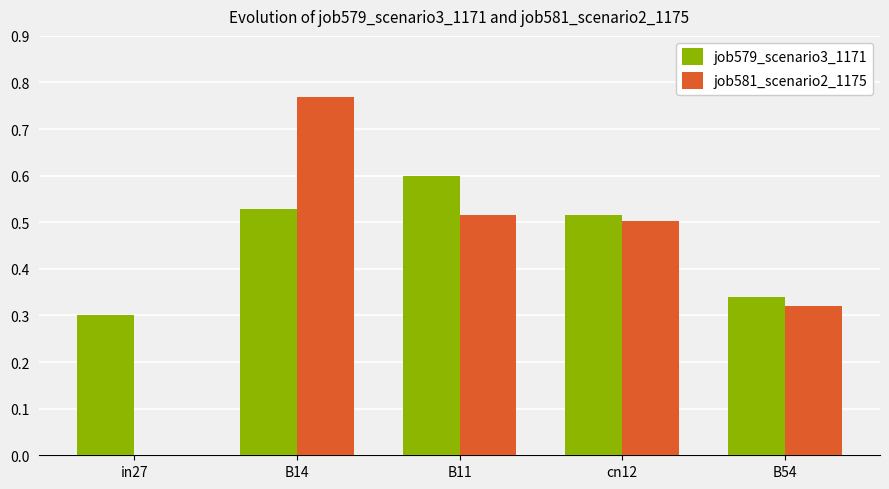

What is the sum of the job581_scenario2_1175 values at B14 and B54?

1.1